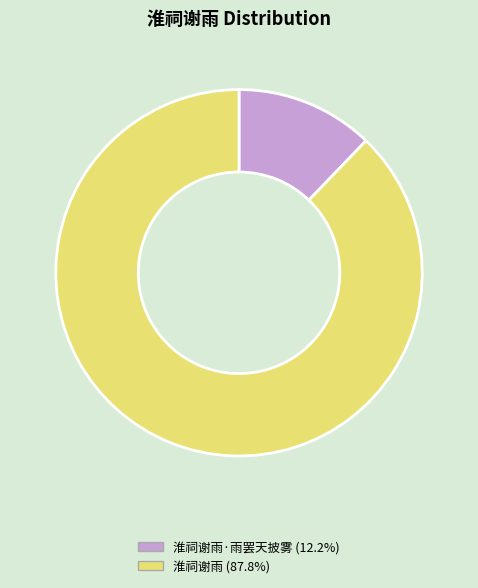

Is there any slice that represents more than half of the pie?

Yes